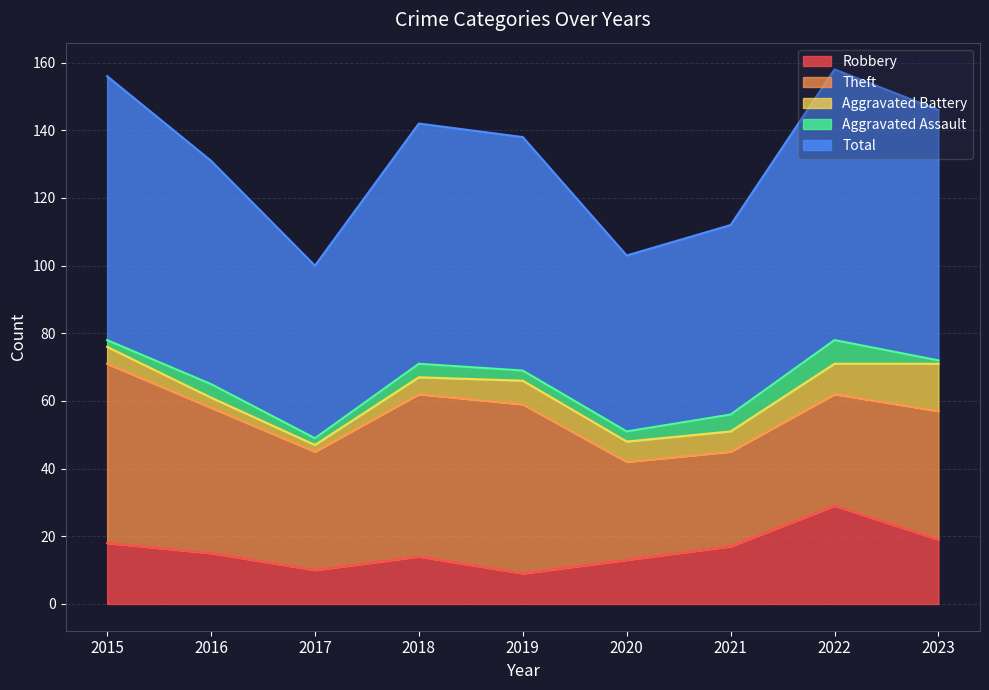

What is the sum of all Theft values?

357